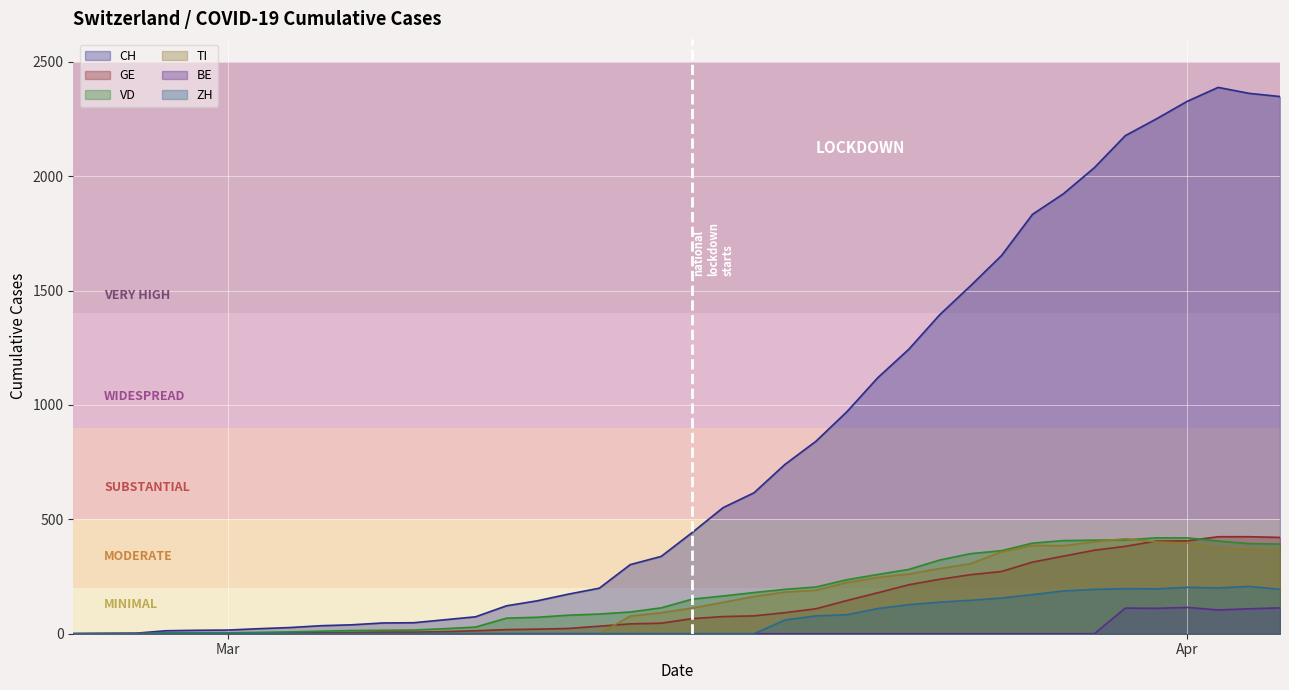

What are all the series names shown in the legend?

CH, GE, VD, TI, BE, ZH